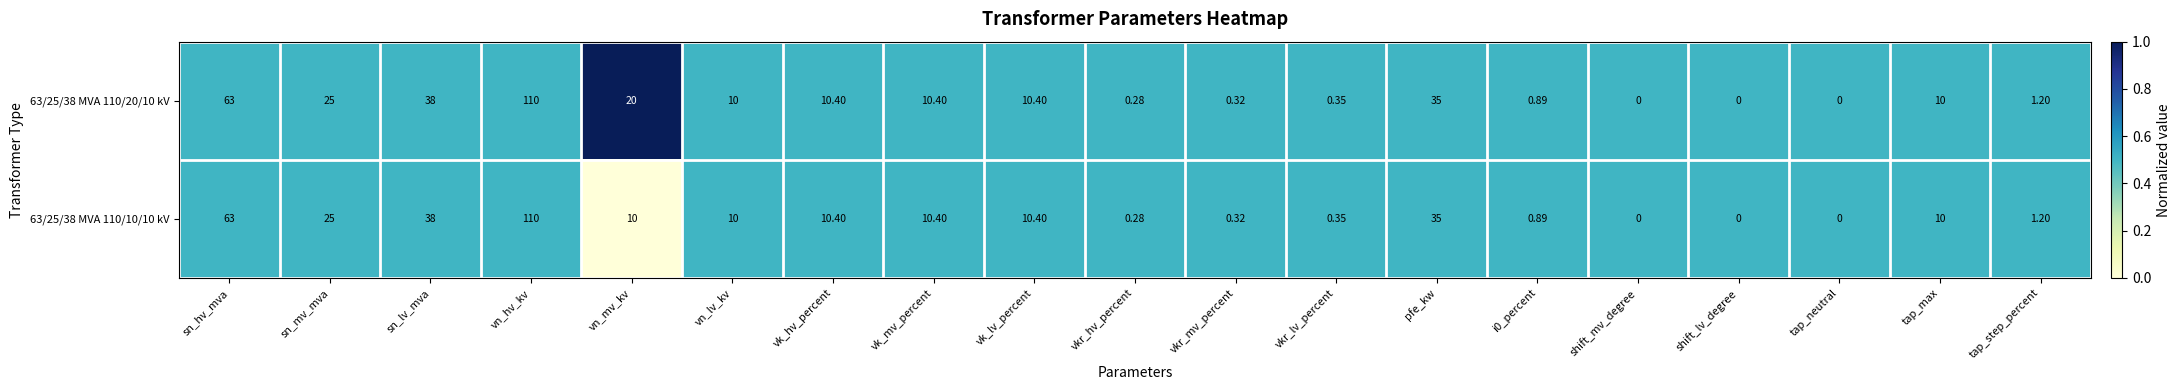

Is the value of 63/25/38 MVA 110/10/10 kV at vn_lv_kv greater than the value of 63/25/38 MVA 110/20/10 kV at tap_step_percent?

Yes